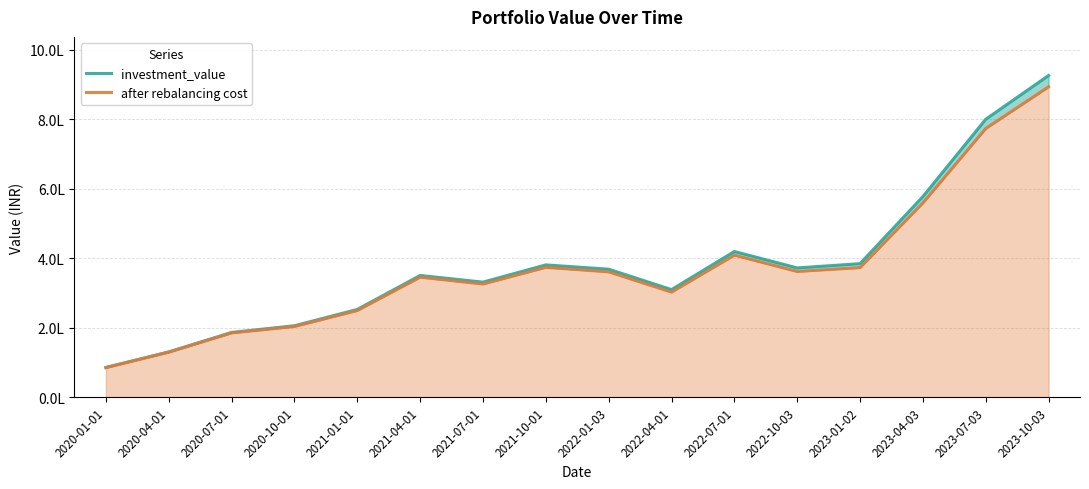

What is the label of the 1st point from the left?

2020-01-01